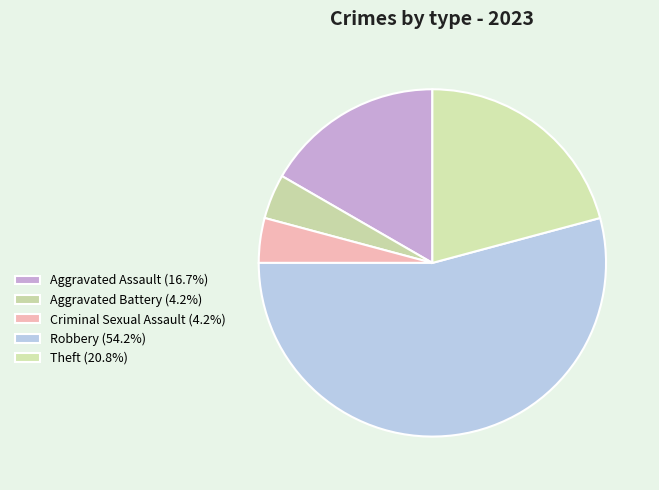

Is it true that Criminal Sexual Assault is 18% of the pie?

False